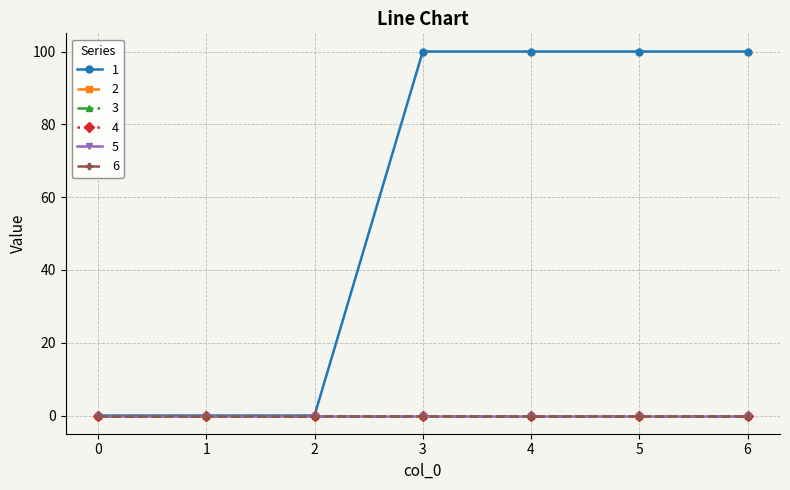

Reading left to right, list all the values displayed in this chart.

1: 0	0	0	100	100	100	100
2: 0	0	0	0	0	0	0
3: 0	0	0	0	0	0	0
4: 0	0	0	0	0	0	0
5: 0	0	0	0	0	0	0
6: 0	0	0	0	0	0	0